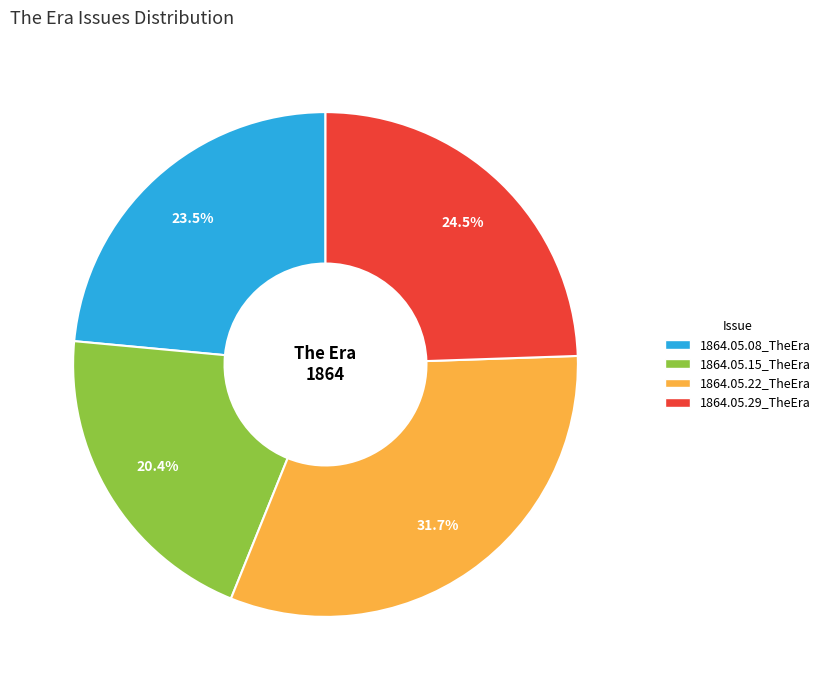

To the nearest percent, what is the combined percentage of 1864.05.15_TheEra and 1864.05.22_TheEra?

52%